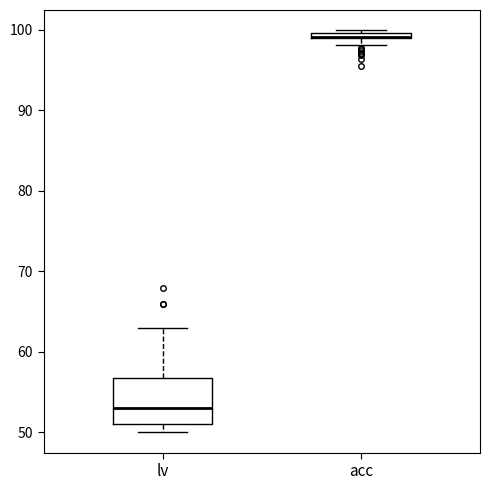

Which box has the highest median line?

acc